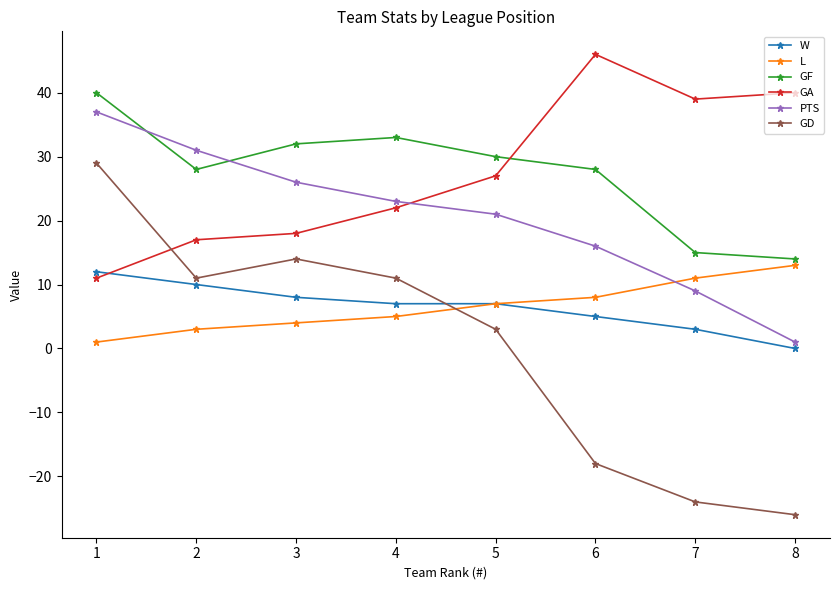

Is it true that PTS equals 10 at 1?

False